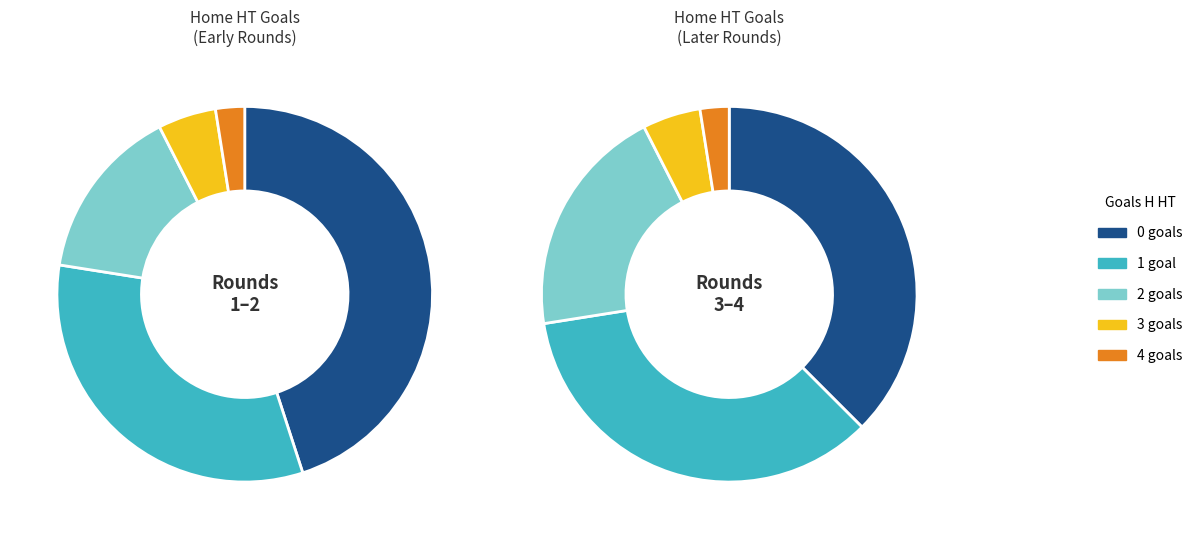

Count the number of slices in the pie.

5